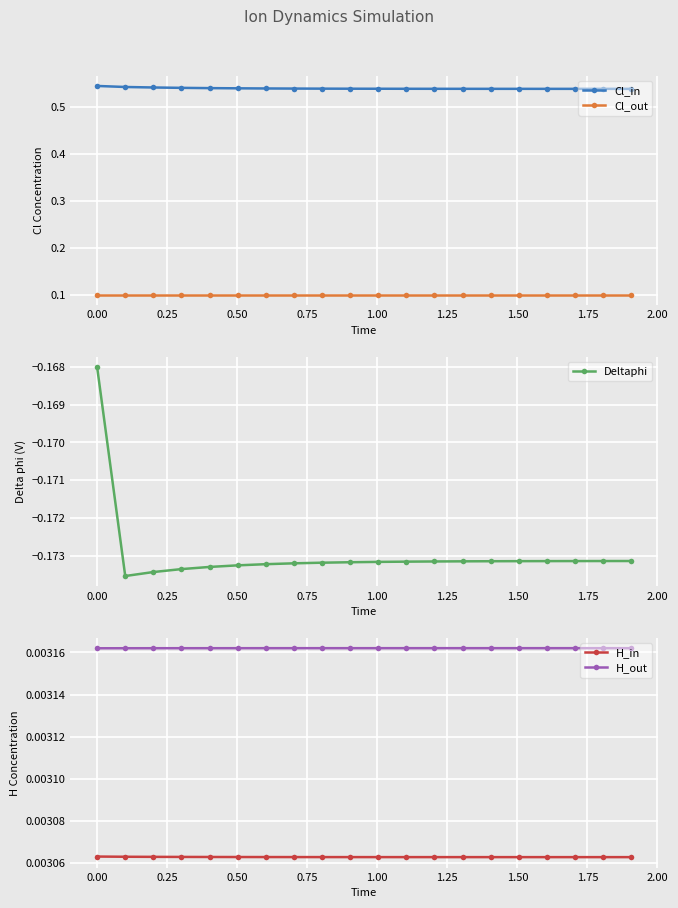

Count the Cl_in values in the range 0 to 1.

20